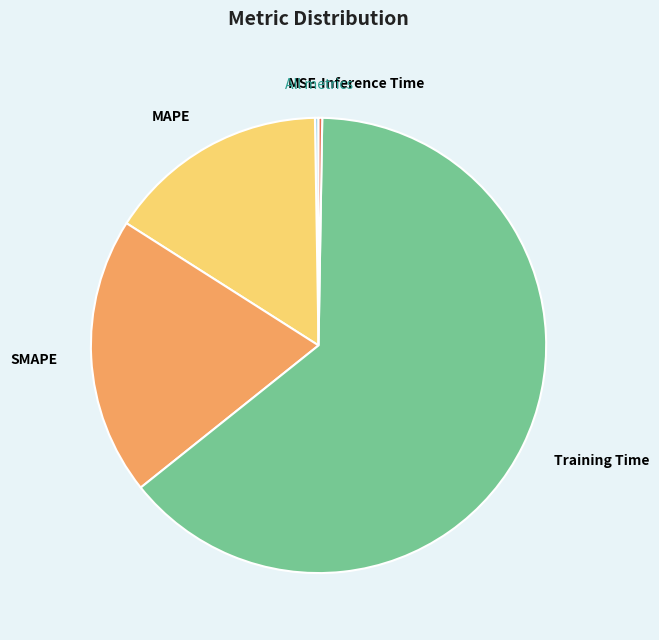

Is there a majority slice in this chart?

Yes